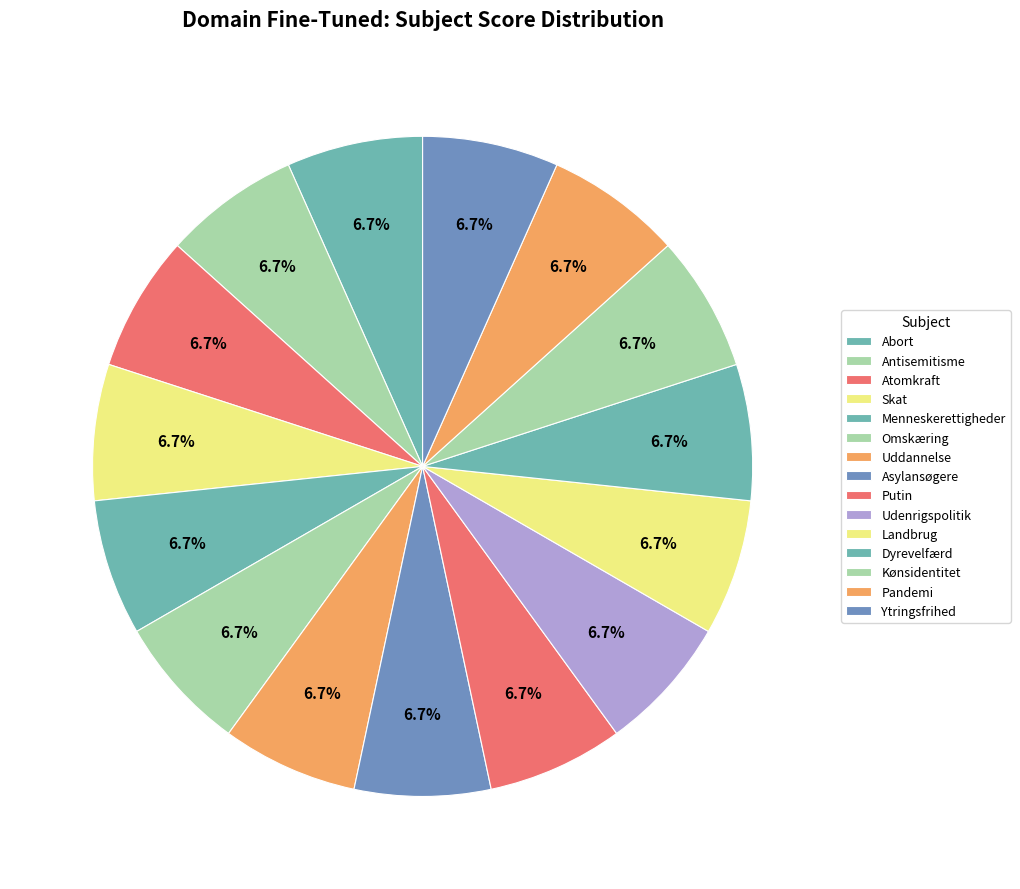

How many segments does this pie chart have?

15